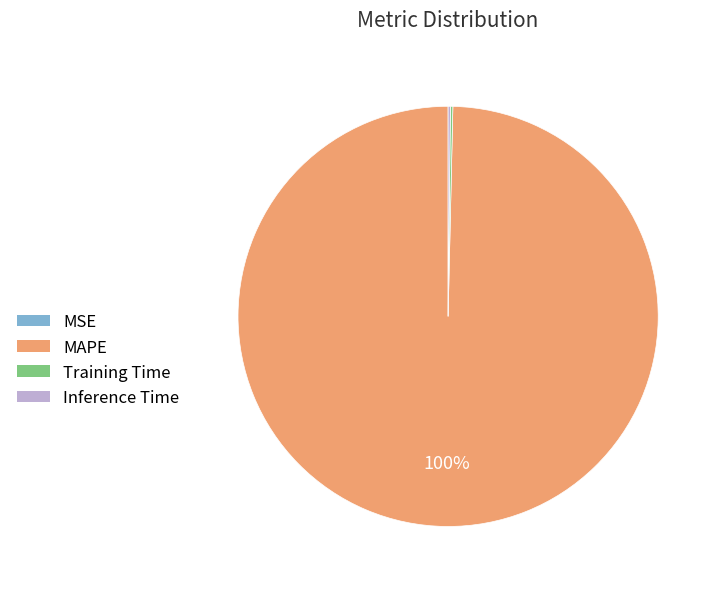

What is the majority slice?

MAPE